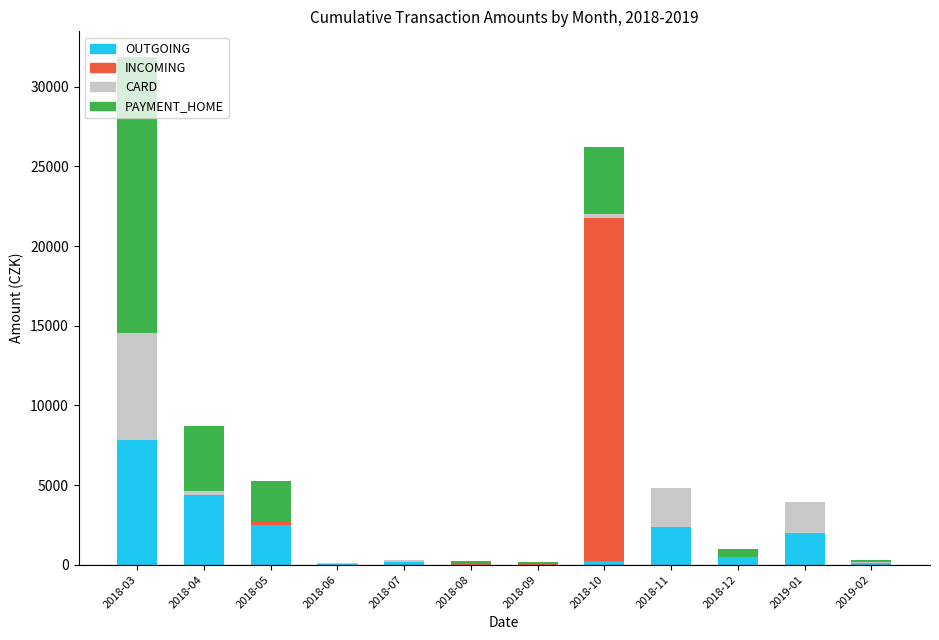

At which label does OUTGOING reach its peak?

2018-03